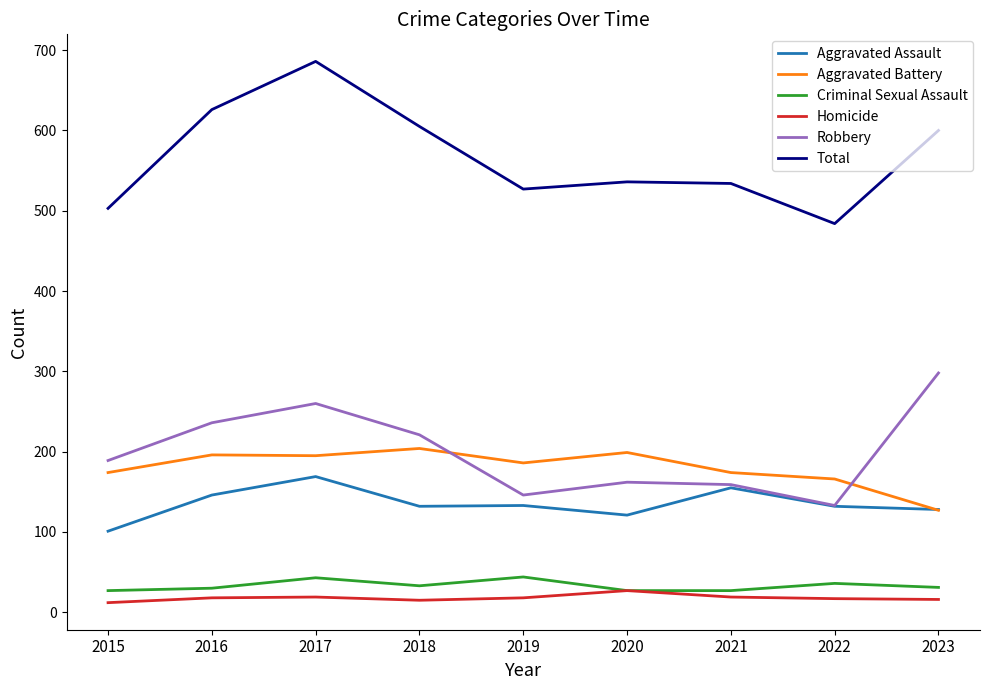

Which series has the largest range (max minus min)?

Total